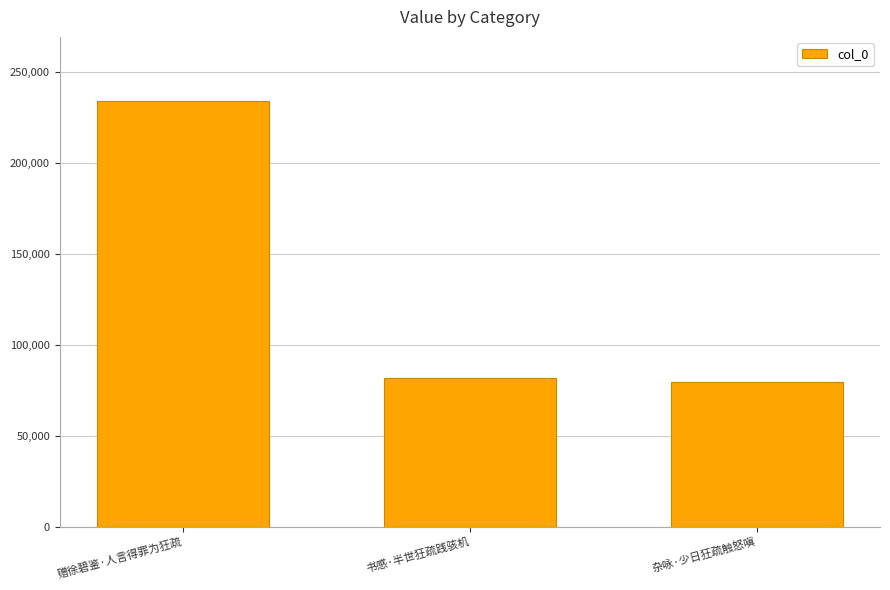

What is the change in value from 赠徐碧鉴·人言得罪为狂疏 to 书感·半世狂疏践骇机?

-152432